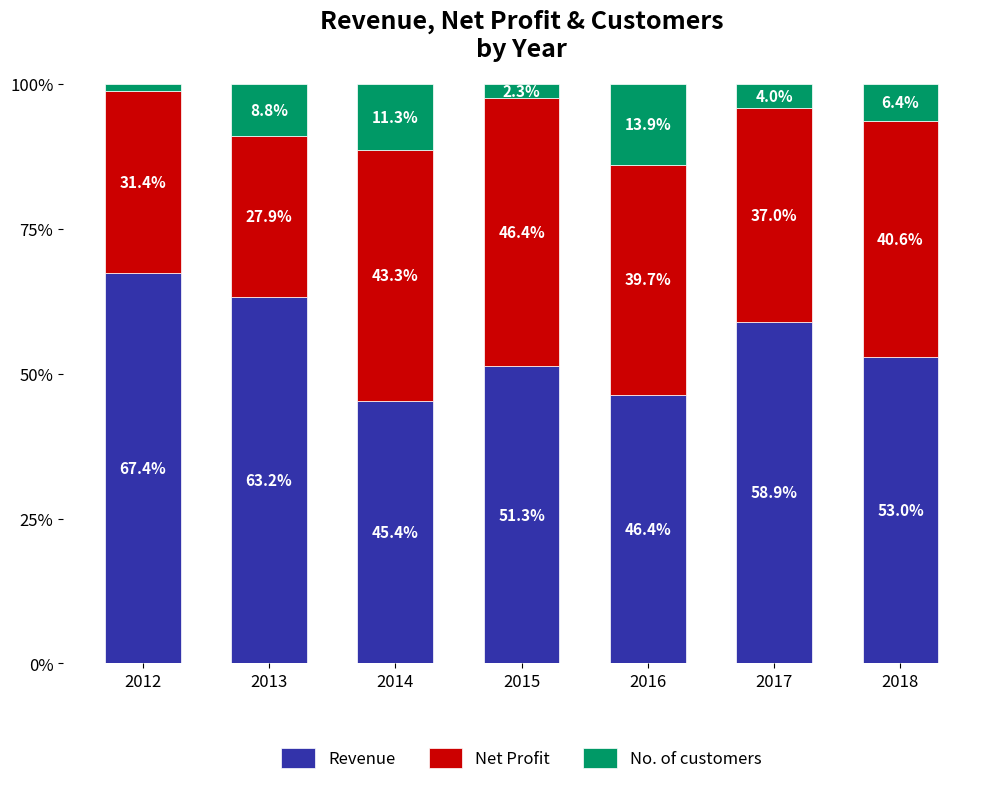

What are all the series names shown in the legend?

Revenue, Net Profit, No. of customers